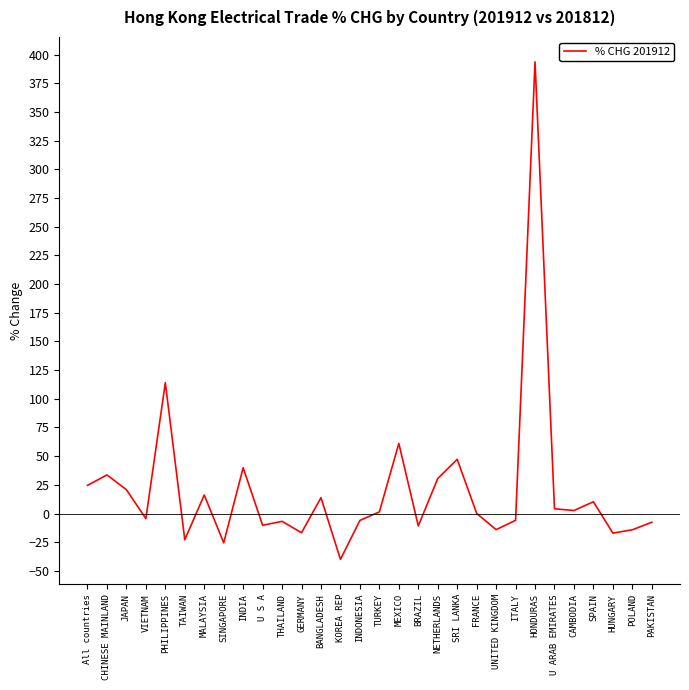

What is the difference between the second highest and second lowest values?

139.5